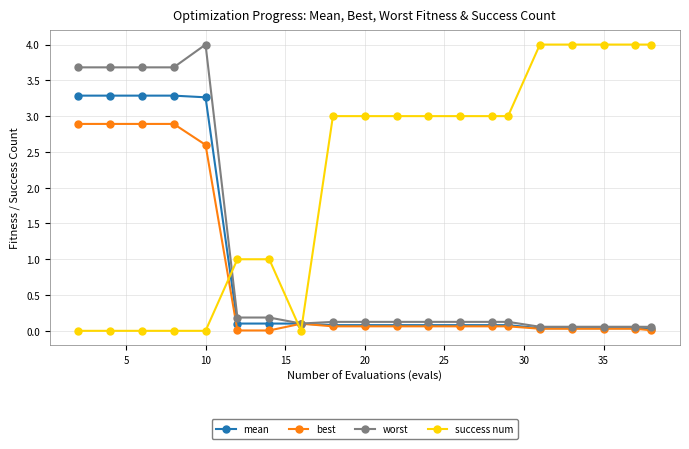

What is the maximum value shown in the chart?

4.0